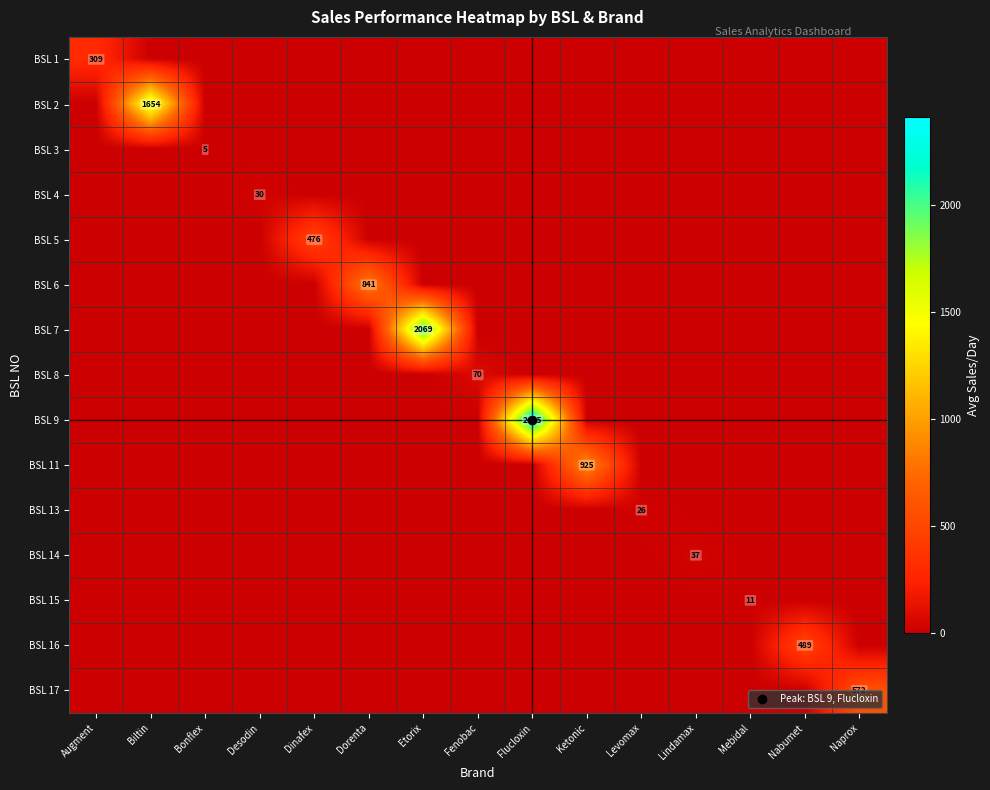

True or false: BSL 4 has a value of 21 at Ketonic.

False